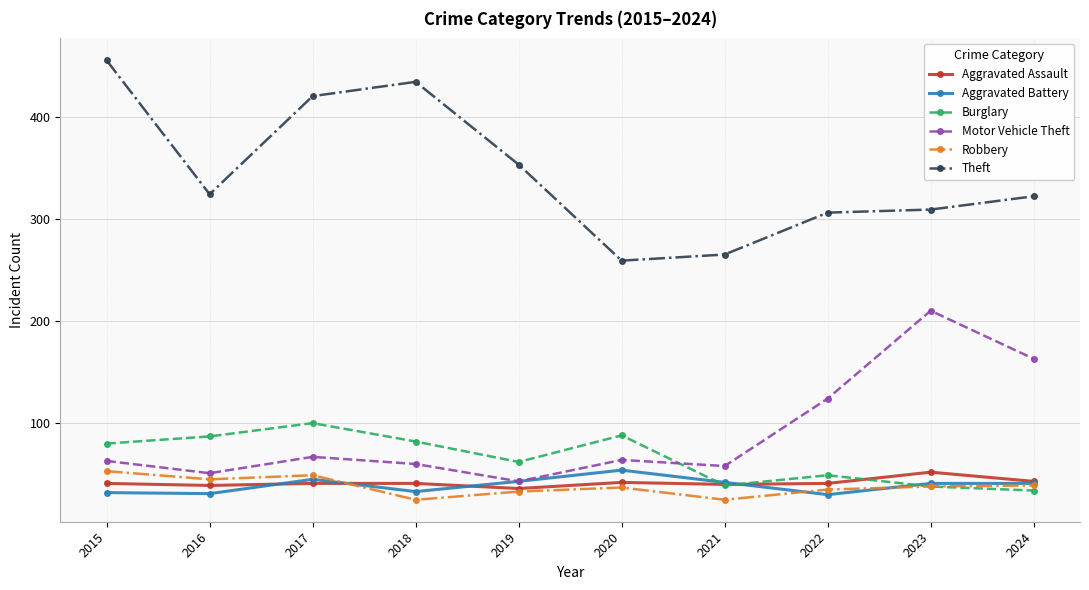

What is the difference between the Motor Vehicle Theft values at 2019 and 2017?

24